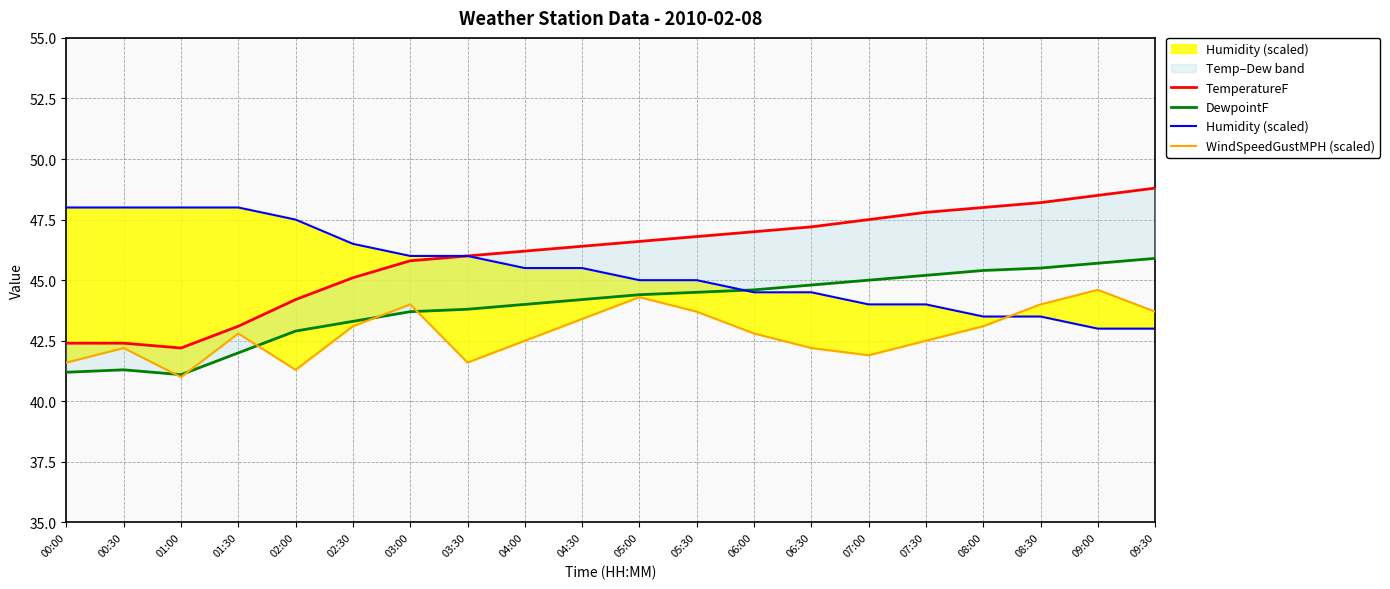

Which label corresponds to the smallest value in the chart?

01:00